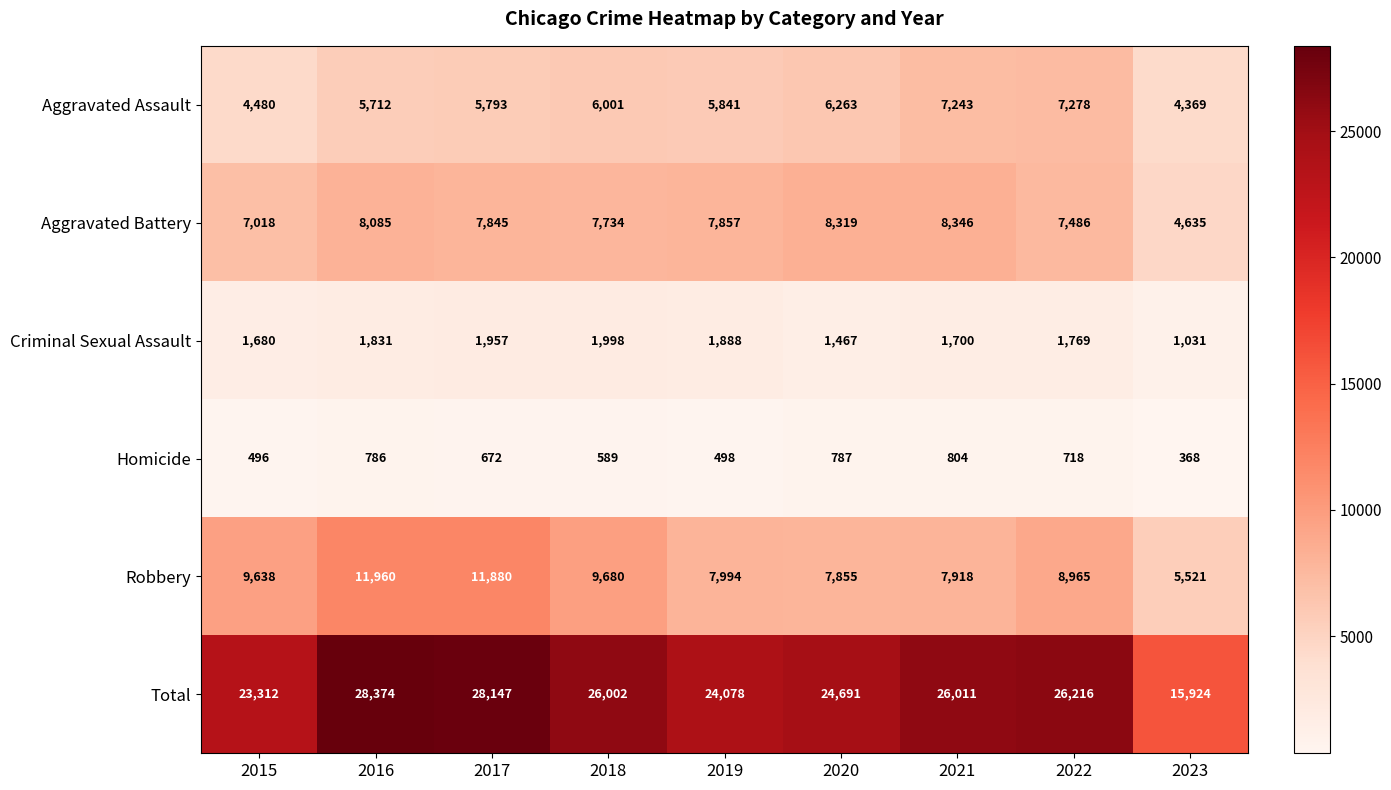

What is the difference between the highest and lowest values at 2017?

27475